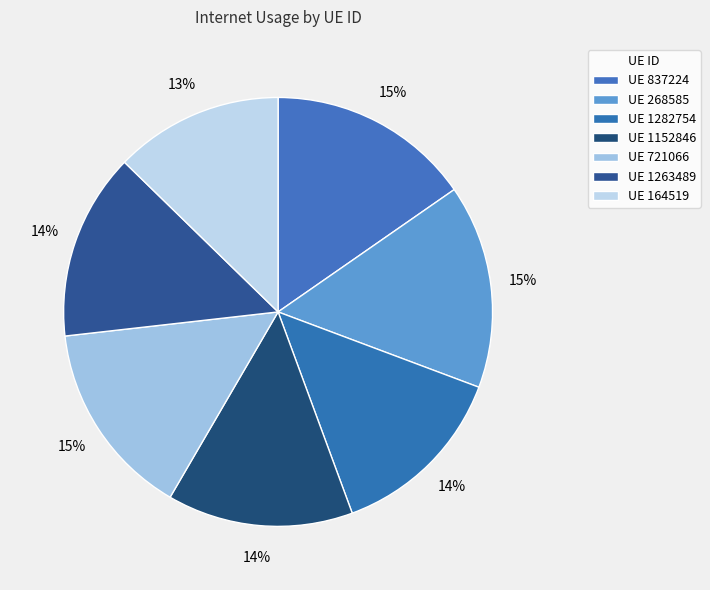

Rank the categories by value from lowest to highest.

164519, 1282754, 1152846, 1263489, 721066, 837224, 268585